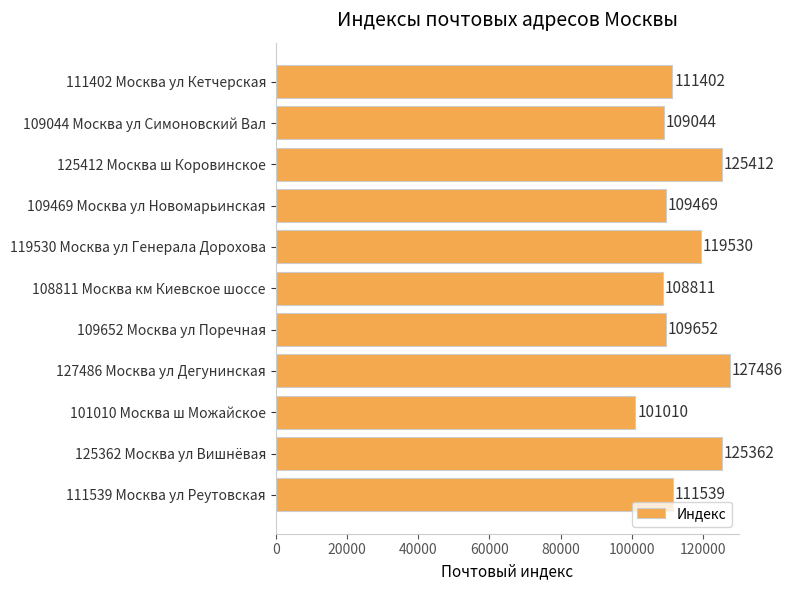

Reading top to bottom, transcribe all the data shown in this chart.

111402	109044	125412	109469	119530	108811	109652	127486	101010	125362	111539